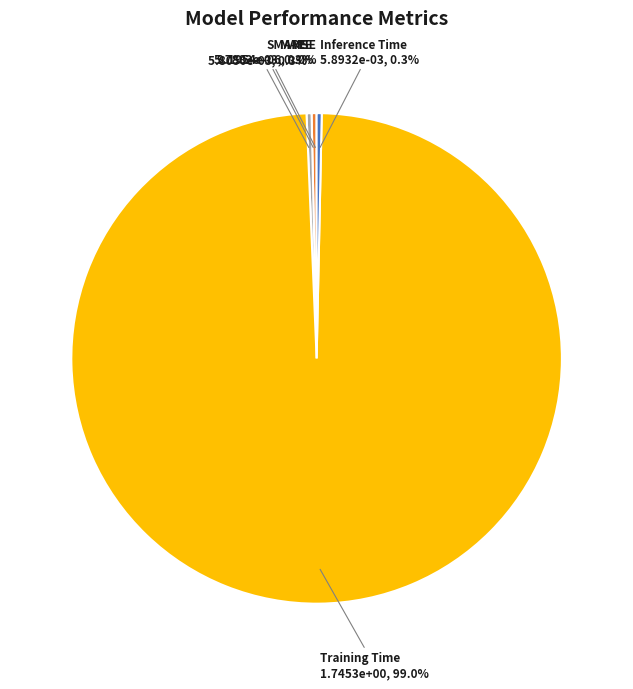

Is there any slice that represents more than half of the pie?

Yes